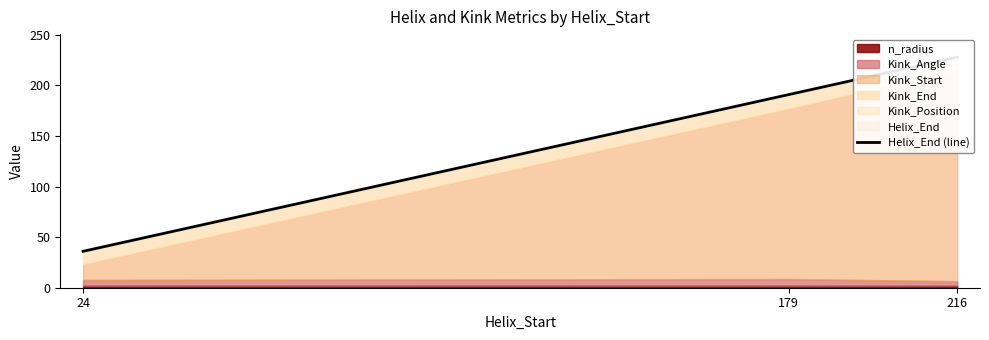

How many values are between 36 and 228?

3